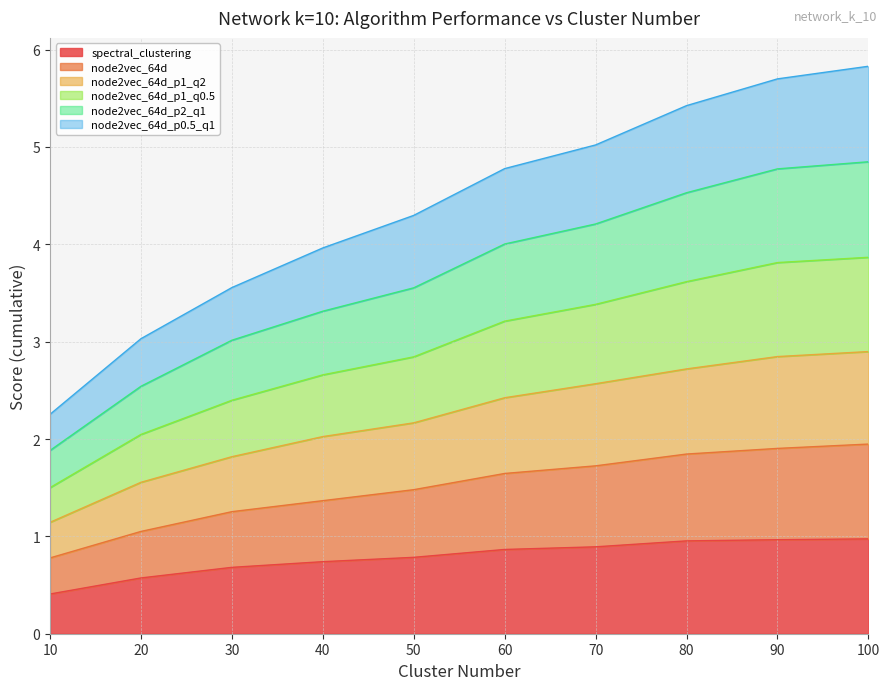

The value of spectral_clustering at 60 is 0.4. True or false?

False